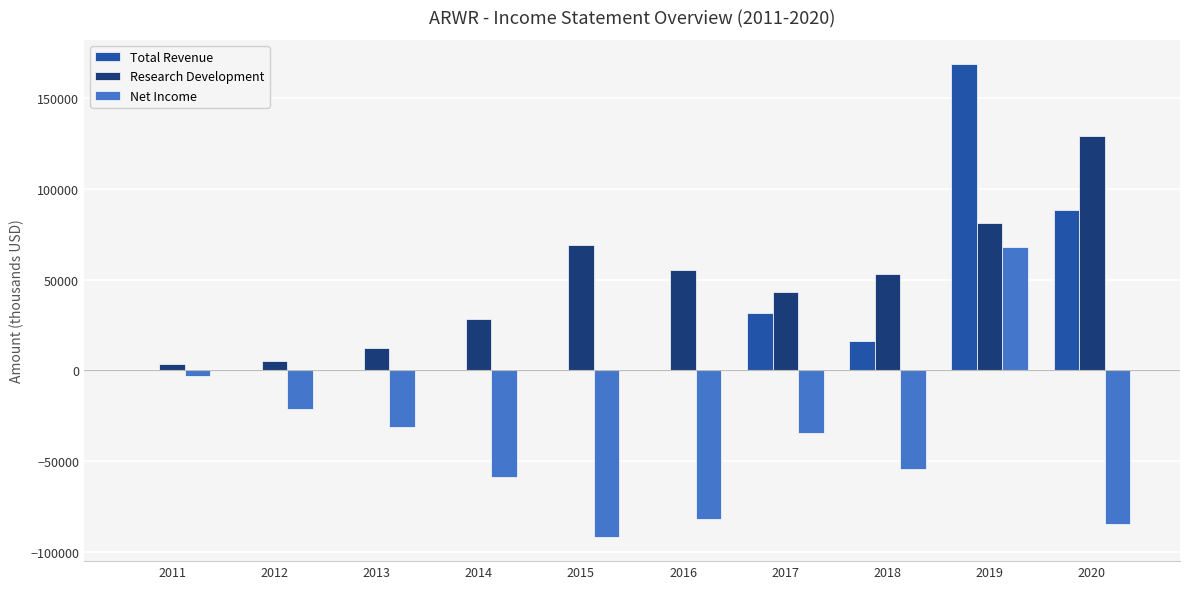

At which category is the sum across all series the highest?

2019